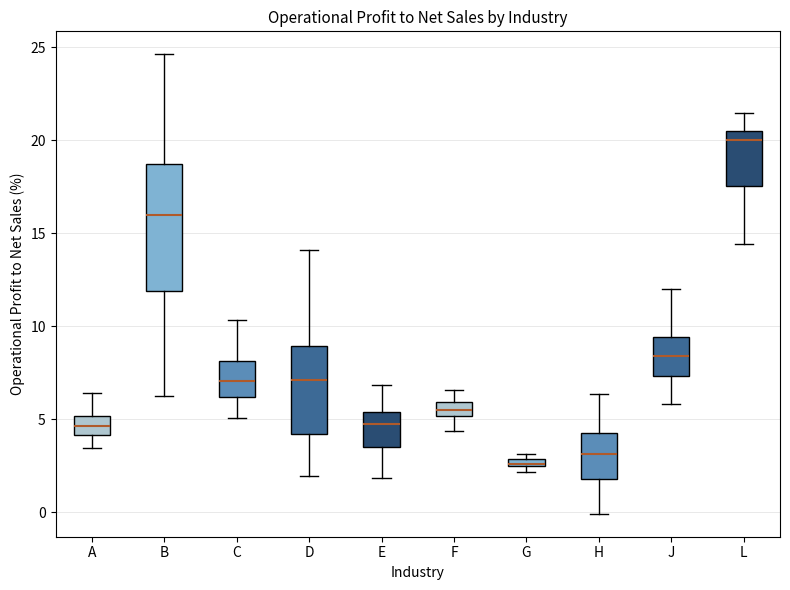

Where does the median line of the box for C sit on the y-axis? The values are not printed on the chart, so give them approximately, as read against the axis.

7.0